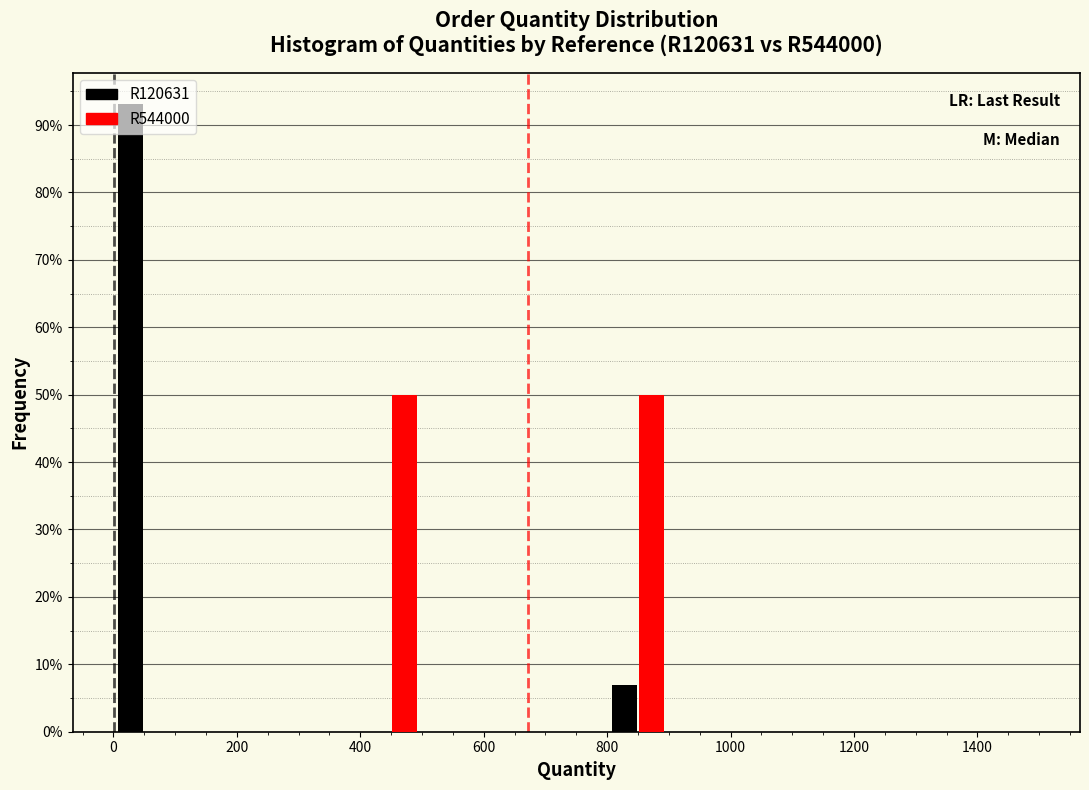

In the R120631 series, which range on the x-axis has the tallest bar?

0 to 100